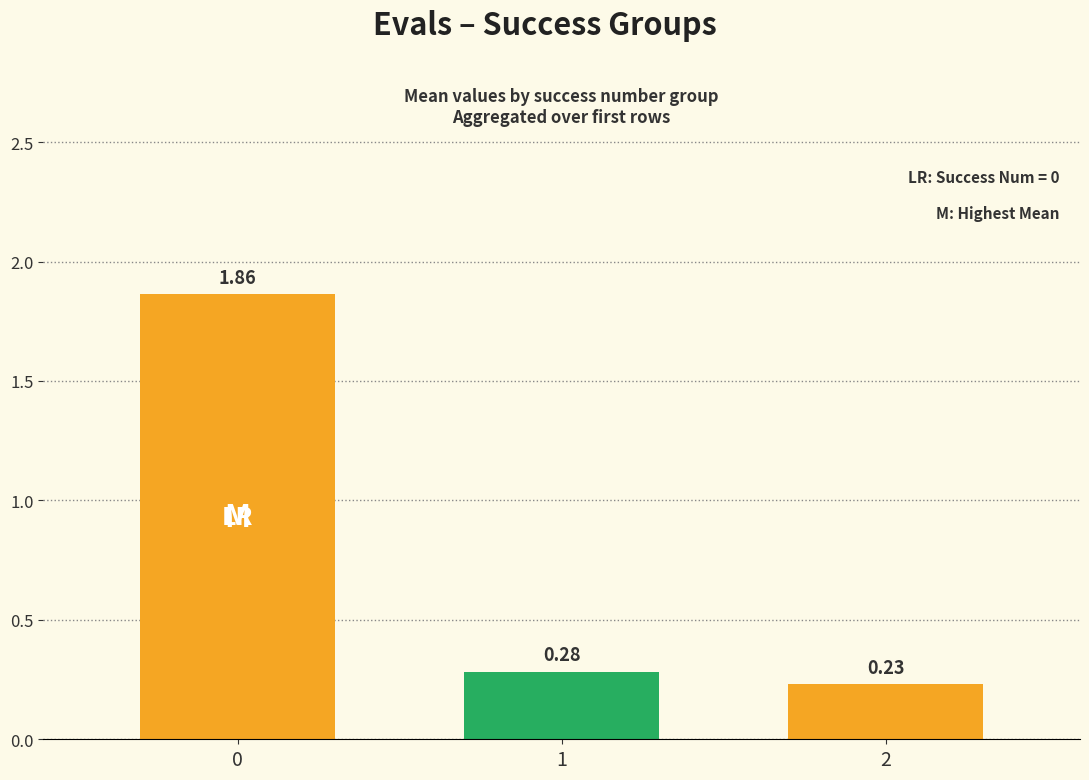

What is the sum of all values?

2.4